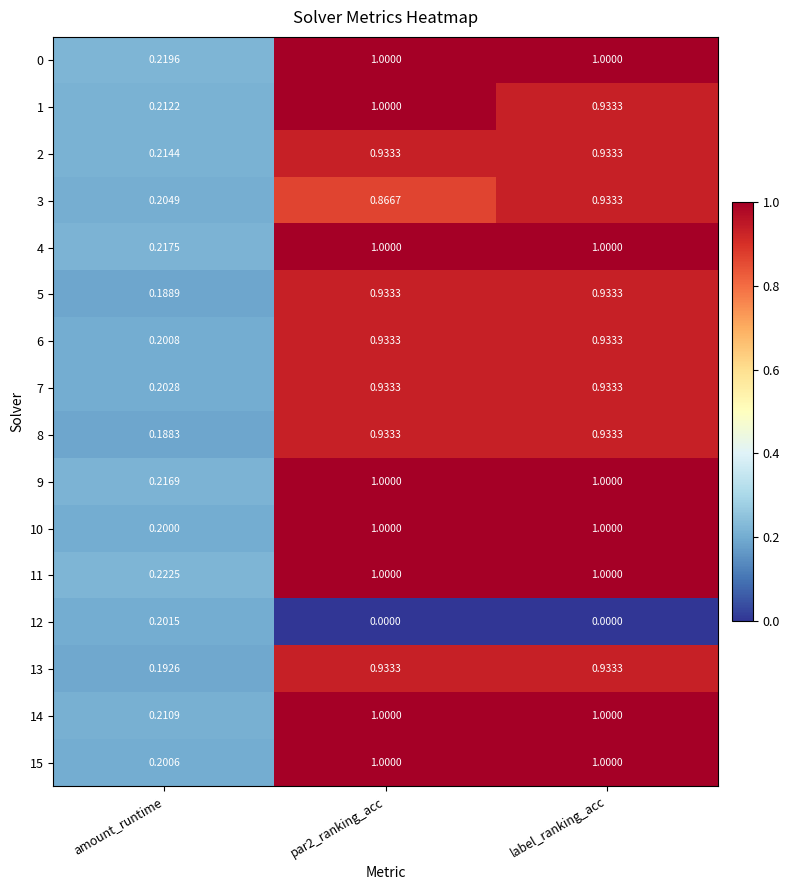

The 14 series shows 1.6 at label_ranking_acc. True or false?

False